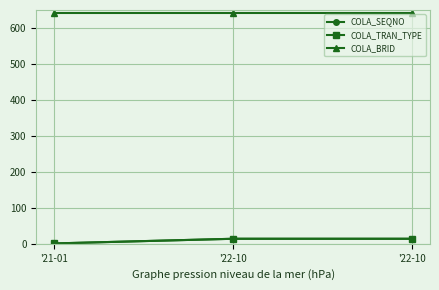

At which label is COLA_SEQNO closest to 7?

'21-01